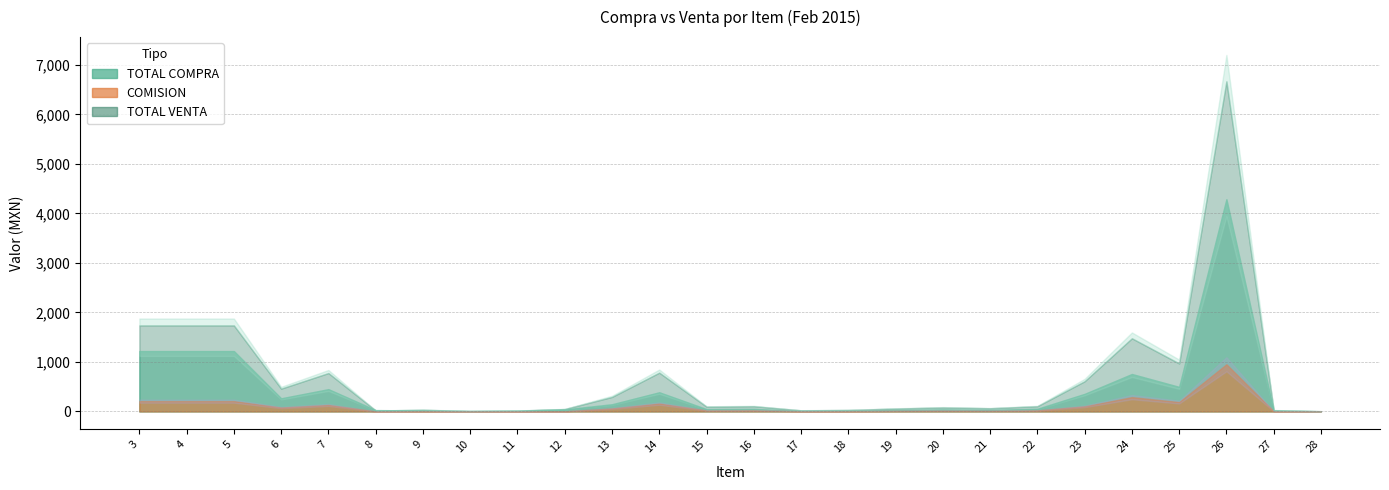

At which category is the sum across all series the highest?

26